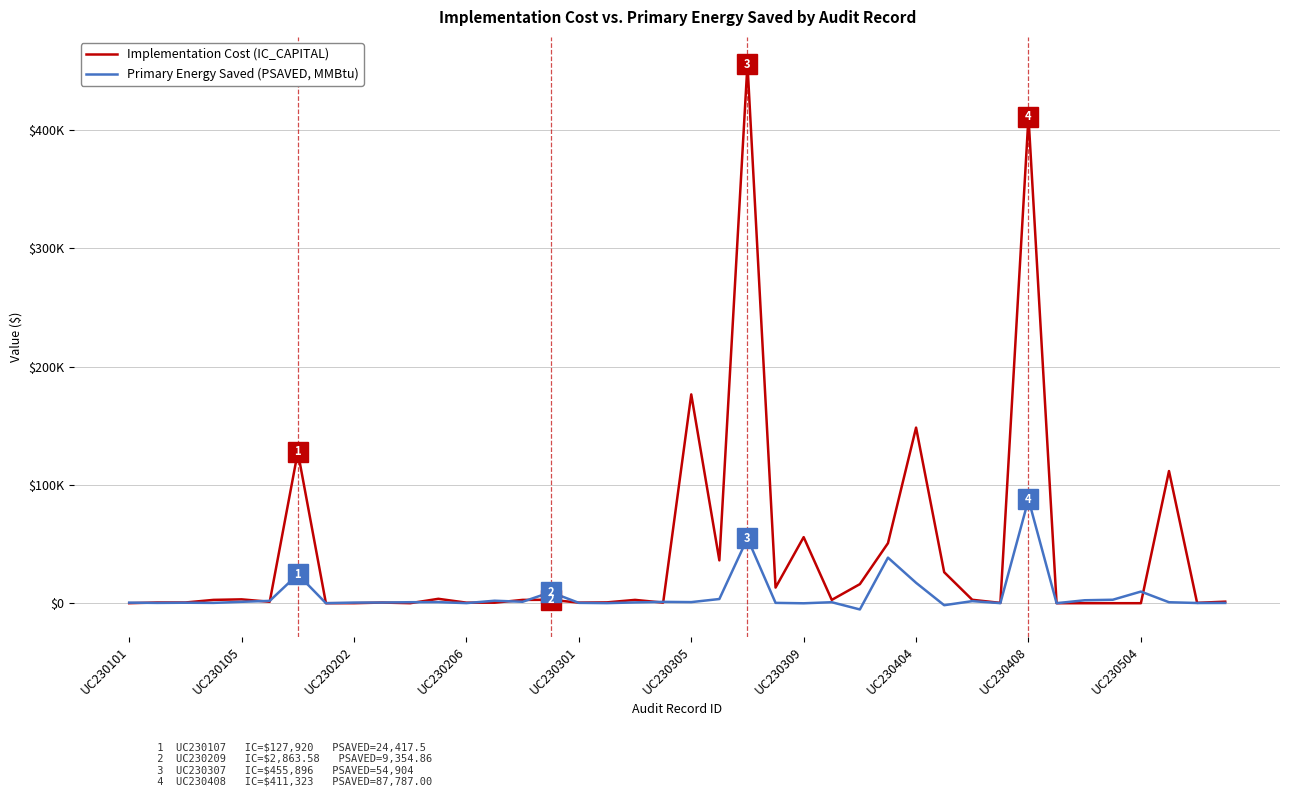

What is the value of the Primary Energy Saved (PSAVED, MMBtu) point at the 10th from the left?

554.9